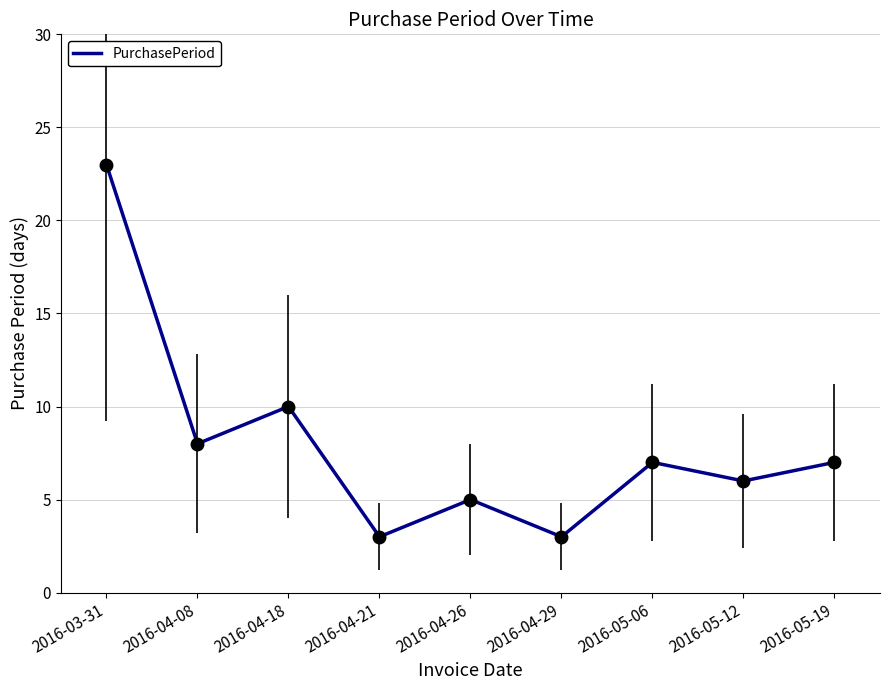

What position from the right is 2016-04-08?

8